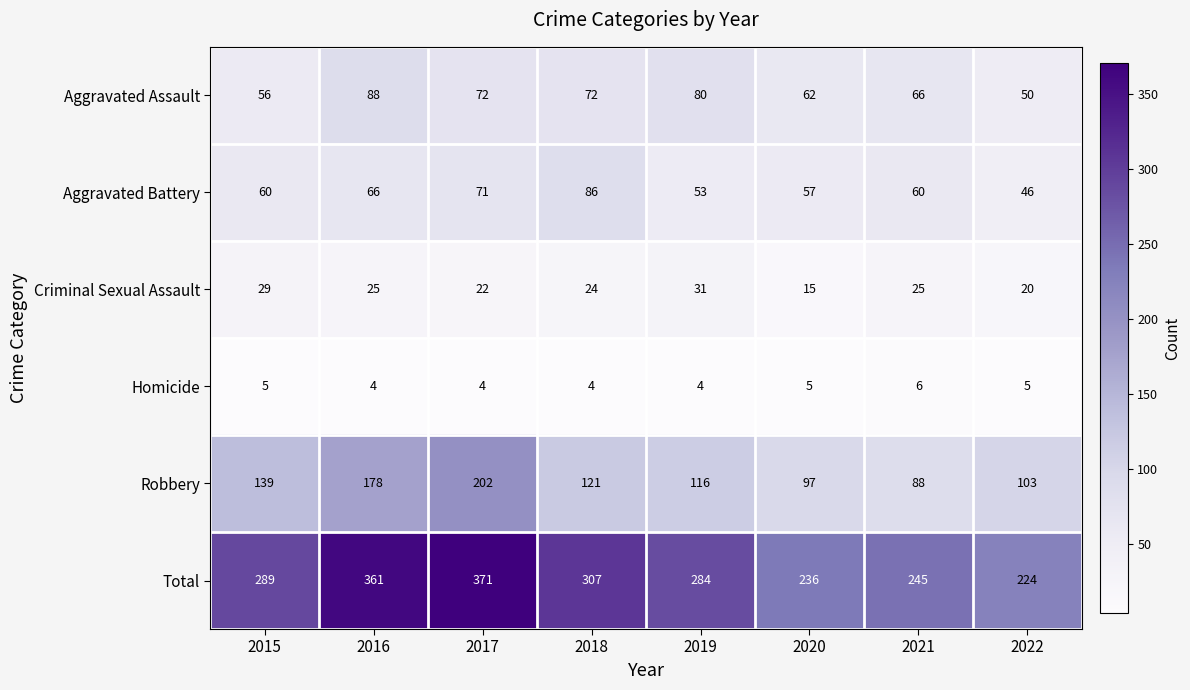

What is the total value across all series at 2018?

614